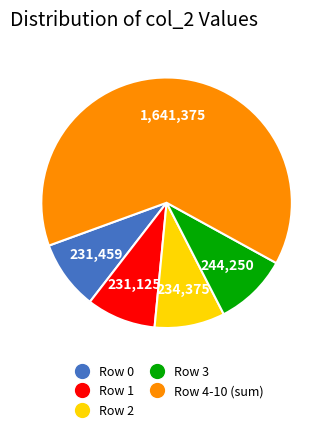

Does any single category account for the majority?

Yes